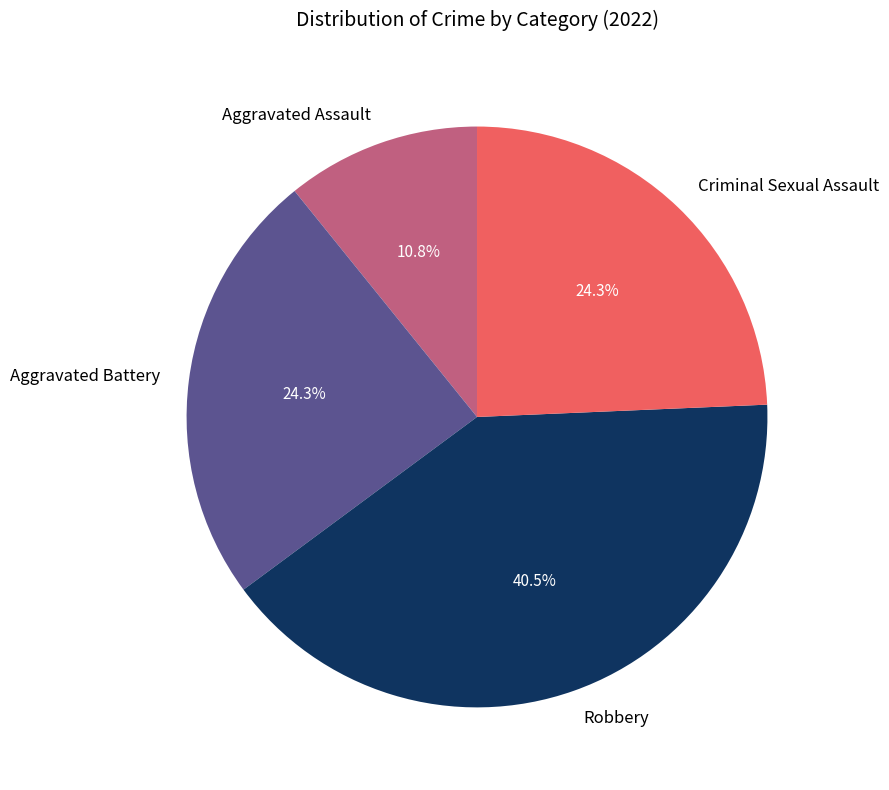

To the nearest percent, what portion does Aggravated Assault represent?

11%